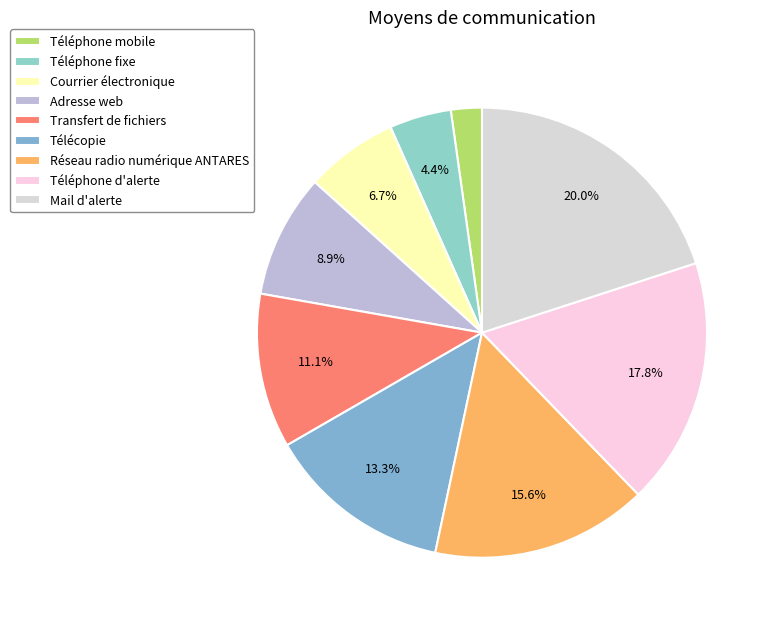

Is it true that Courrier électronique is 7% of the pie?

True